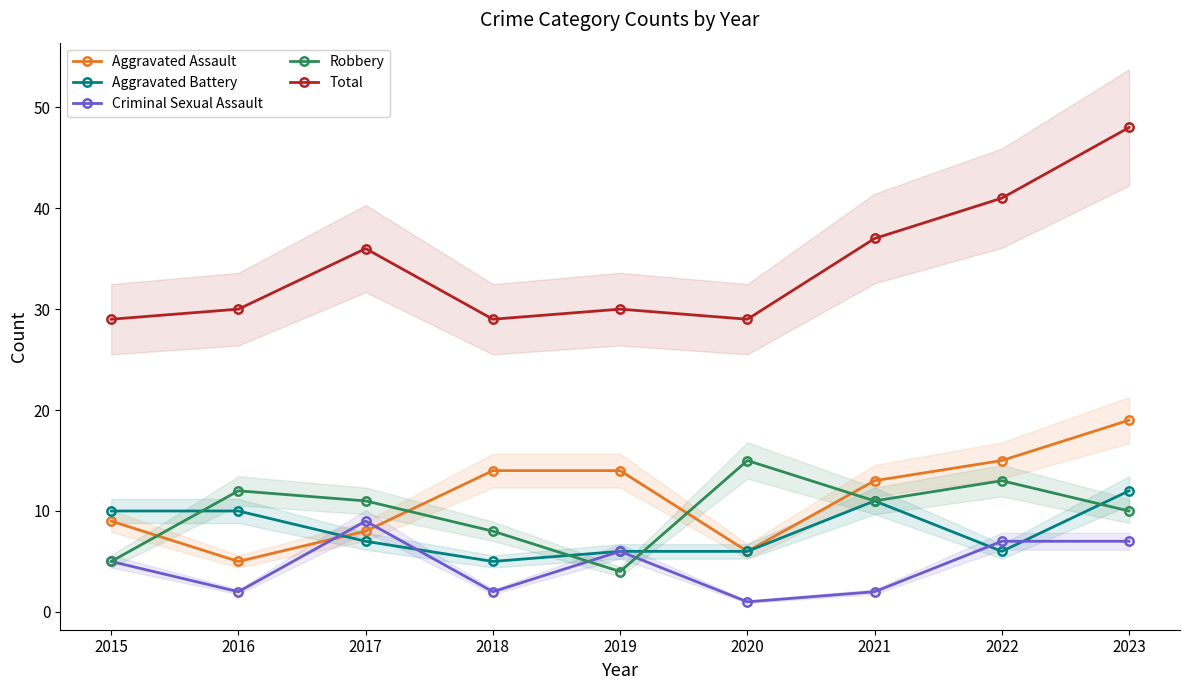

What are all the series names shown in the legend?

Aggravated Assault, Aggravated Battery, Criminal Sexual Assault, Robbery, Total